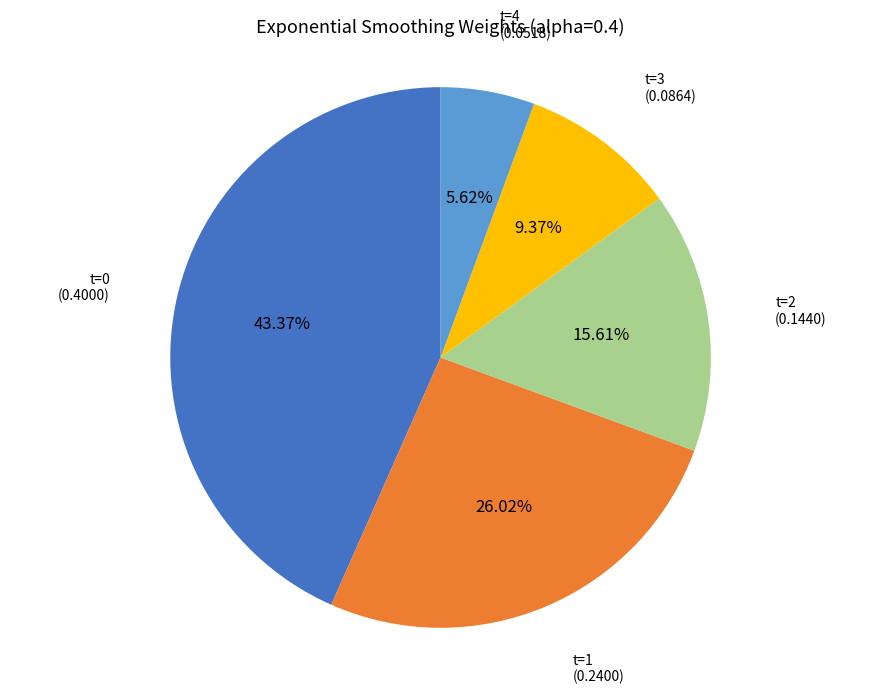

What percentage is the t=2 slice, to the nearest percent?

16%